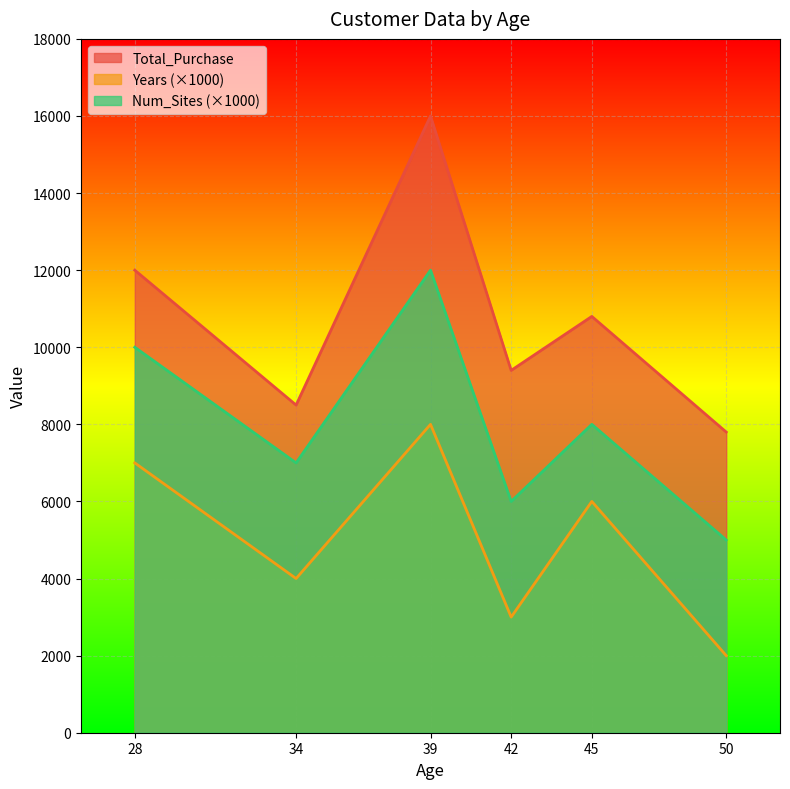

Rank the categories by Years value from lowest to highest.

50, 42, 34, 45, 28, 39